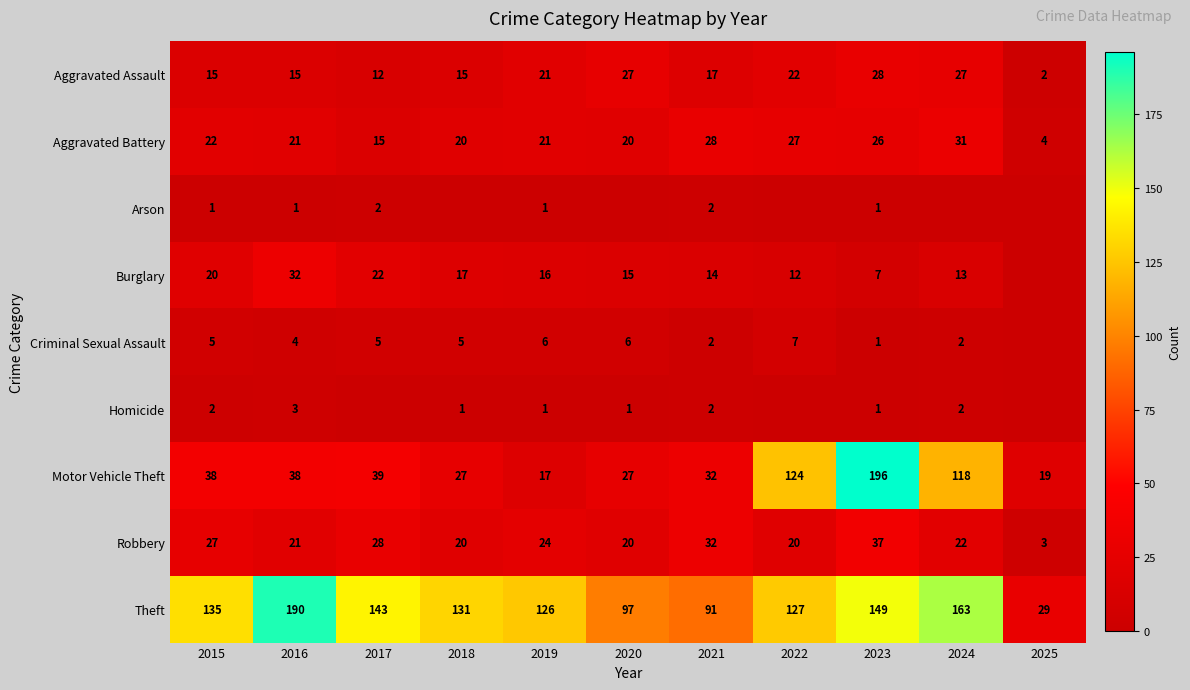

True or false: Aggravated Assault has a value of 27 at 2020.

True